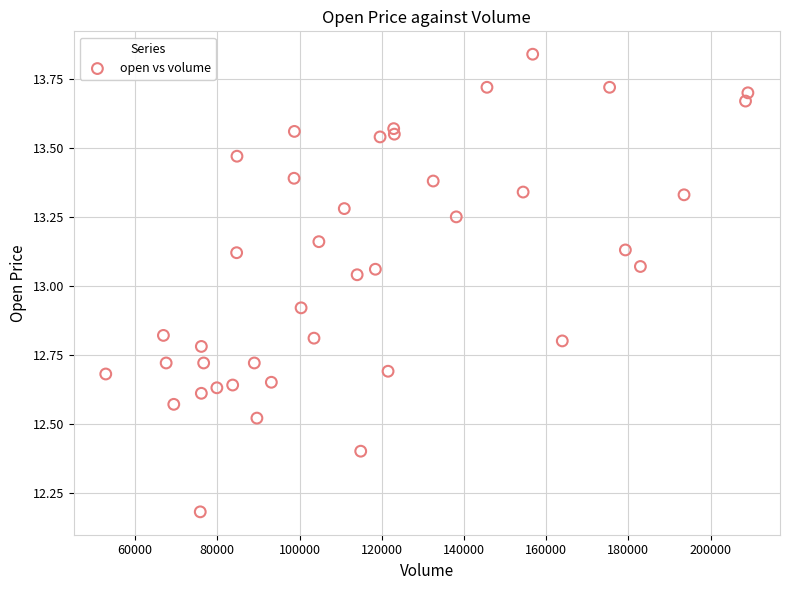

What is the range of X values (max minus min)?

156207.6